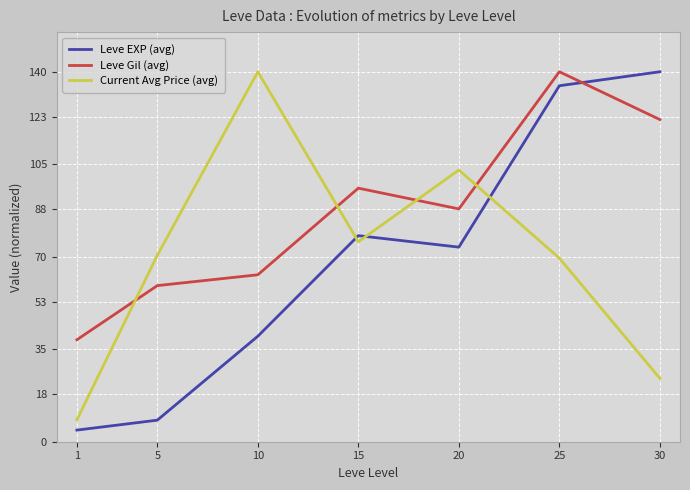

What are all the series names shown in the legend?

Leve EXP (avg), Leve Gil (avg), Current Avg Price (avg)